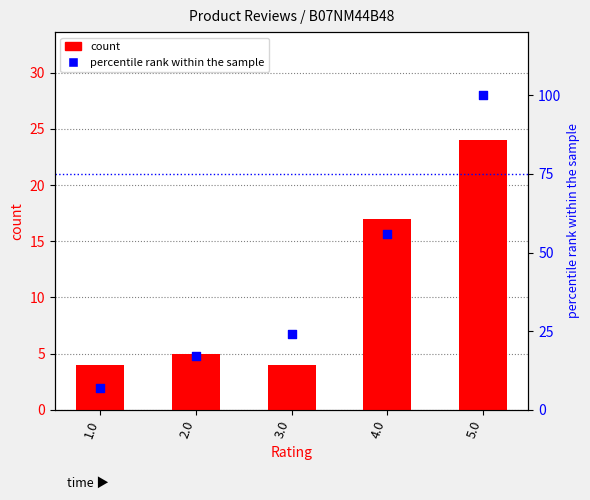

Which series has the largest total across all categories?

percentile rank within the sample